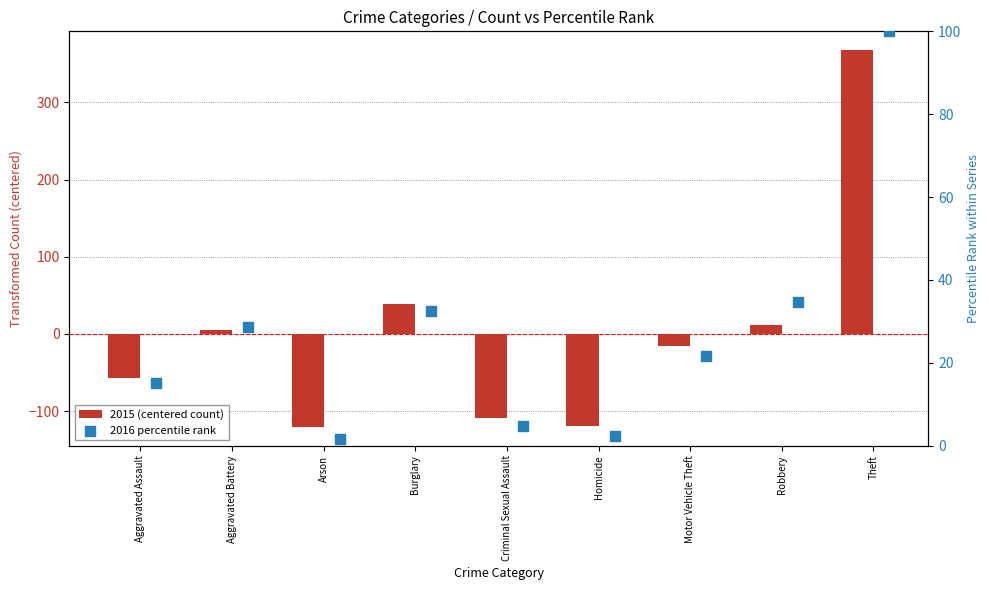

At how many categories does at least one series exceed 48?

1